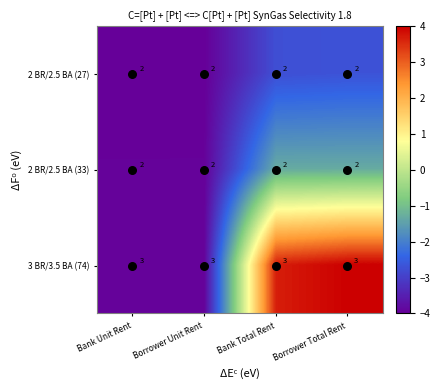

What is the greatest value displayed?

3